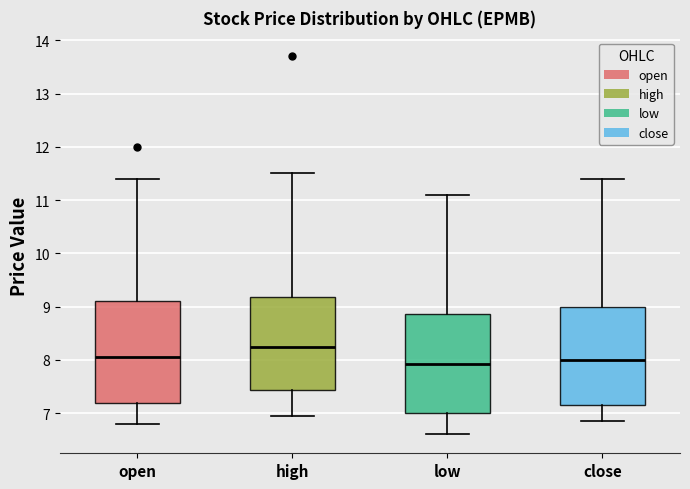

Reading left to right, read every box against the y-axis: the position of its median line, the range the box covers, and the ends of its whiskers. The values are not printed on the chart, so give them approximately, as read against the axis.

open: median 8.1, box 7.2 to 9.1, whiskers 6.8 to 11.4
high: median 8.3, box 7.4 to 9.2, whiskers 7.0 to 11.5
low: median 7.9, box 7.0 to 8.9, whiskers 6.6 to 11.1
close: median 8.0, box 7.2 to 9.0, whiskers 6.9 to 11.4